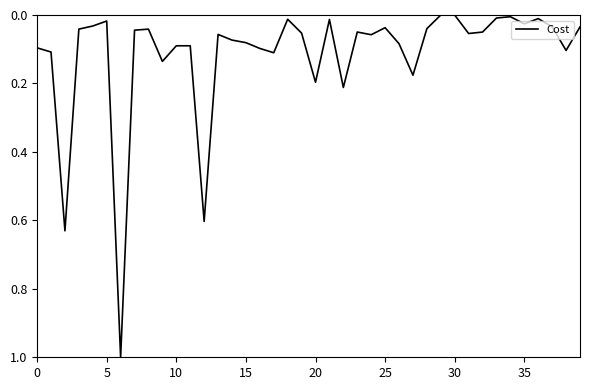

What is the maximum value shown in the chart?

1.0